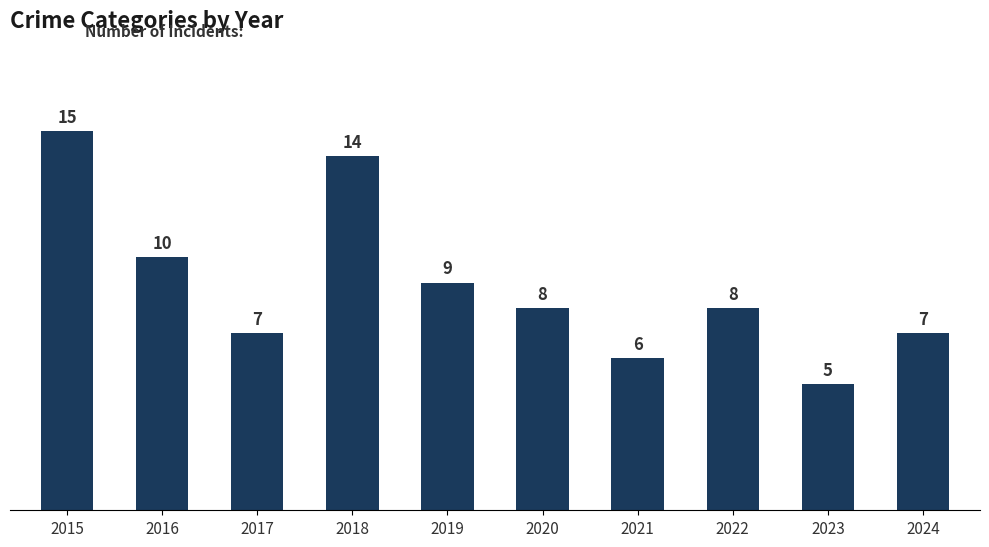

Read the value at 2023, to the nearest 5.

5